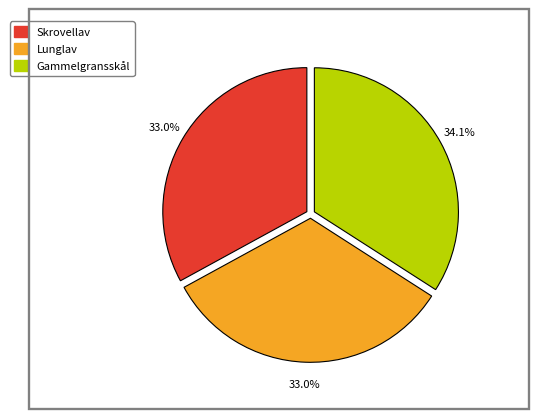

What percentage do Gammelgransskål and Lunglav together represent?

67.0%